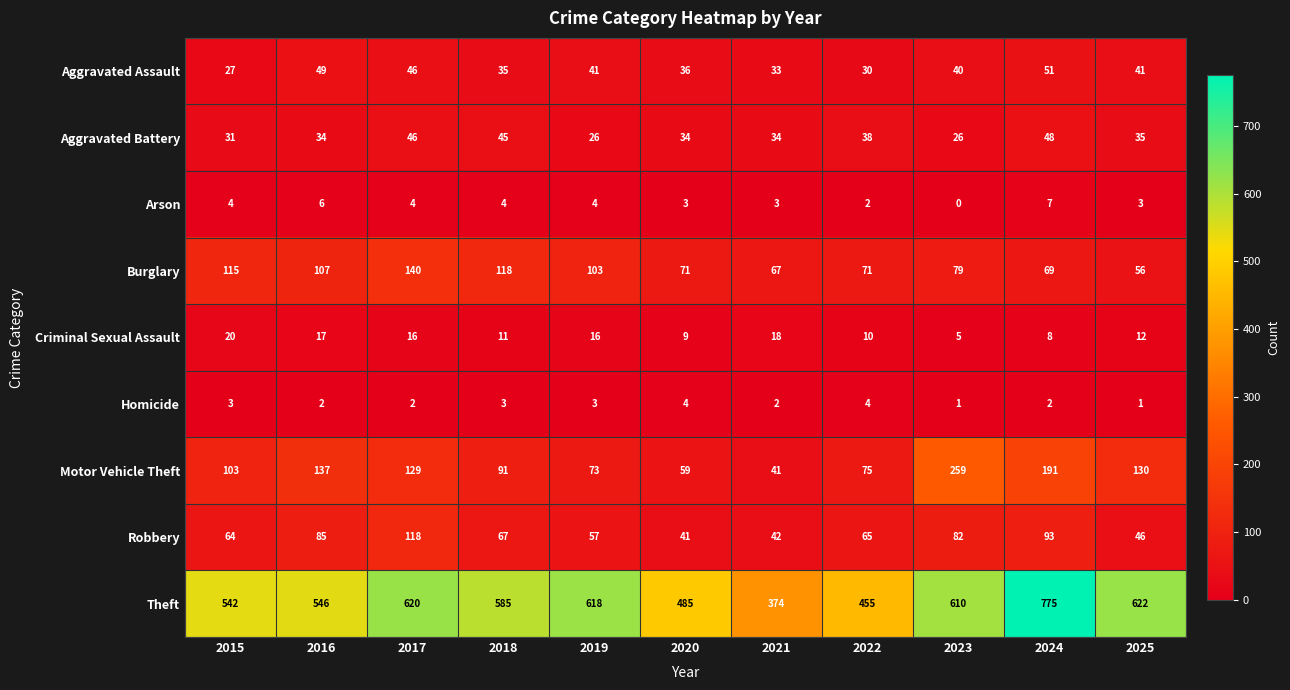

What is the total value across all series at 2019?

941